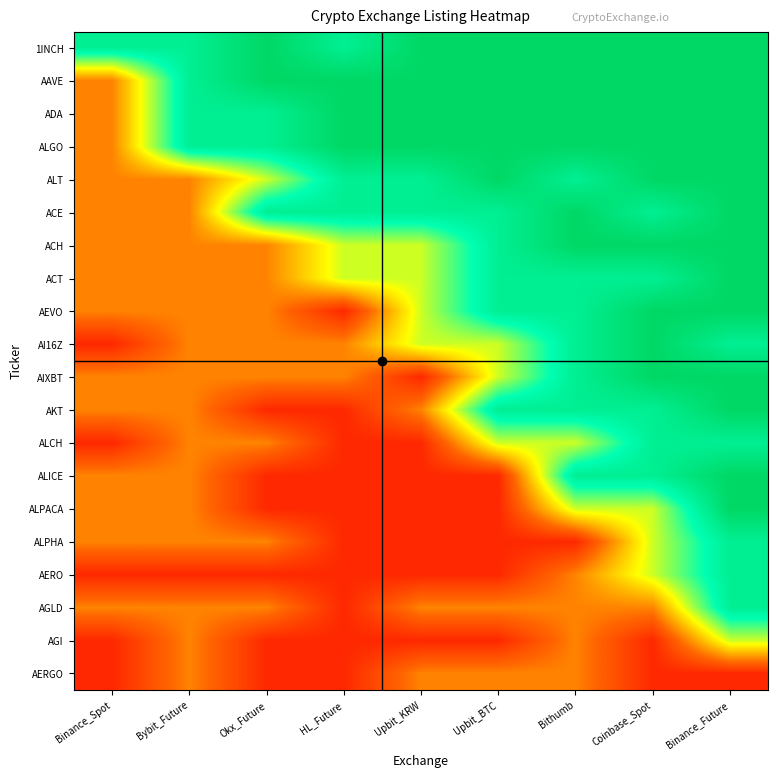

Reading left to right, what are all the values shown in this chart?

1INCH: Binance_Spot=0.9	Bybit_Future=0.9	Okx_Future=1.0	HL_Future=0.8	Upbit_KRW=1.0	Upbit_BTC=1.0	Bithumb=1.0	Coinbase_Spot=1.0	Binance_Future=1.0
AAVE: Binance_Spot=0.3	Bybit_Future=0.9	Okx_Future=1.0	HL_Future=1.0	Upbit_KRW=1.0	Upbit_BTC=1.0	Bithumb=1.0	Coinbase_Spot=1.0	Binance_Future=1.0
ADA: Binance_Spot=0.3	Bybit_Future=0.9	Okx_Future=0.9	HL_Future=1.0	Upbit_KRW=1.0	Upbit_BTC=1.0	Bithumb=1.0	Coinbase_Spot=1.0	Binance_Future=1.0
ALGO: Binance_Spot=0.3	Bybit_Future=0.9	Okx_Future=0.9	HL_Future=1.0	Upbit_KRW=1.0	Upbit_BTC=1.0	Bithumb=1.0	Coinbase_Spot=1.0	Binance_Future=1.0
ALT: Binance_Spot=0.3	Bybit_Future=0.3	Okx_Future=0.6	HL_Future=0.9	Upbit_KRW=0.8	Upbit_BTC=1.0	Bithumb=0.8	Coinbase_Spot=1.0	Binance_Future=1.0
ACE: Binance_Spot=0.3	Bybit_Future=0.3	Okx_Future=0.9	HL_Future=0.9	Upbit_KRW=0.8	Upbit_BTC=0.8	Bithumb=1.0	Coinbase_Spot=0.8	Binance_Future=1.0
ACH: Binance_Spot=0.3	Bybit_Future=0.3	Okx_Future=0.3	HL_Future=0.6	Upbit_KRW=0.6	Upbit_BTC=0.8	Bithumb=1.0	Coinbase_Spot=1.0	Binance_Future=1.0
ACT: Binance_Spot=0.3	Bybit_Future=0.3	Okx_Future=0.3	HL_Future=0.6	Upbit_KRW=0.6	Upbit_BTC=0.8	Bithumb=0.8	Coinbase_Spot=0.8	Binance_Future=1.0
AEVO: Binance_Spot=0.3	Bybit_Future=0.3	Okx_Future=0.3	HL_Future=0.1	Upbit_KRW=0.6	Upbit_BTC=0.8	Bithumb=0.8	Coinbase_Spot=1.0	Binance_Future=1.0
AI16Z: Binance_Spot=0.1	Bybit_Future=0.3	Okx_Future=0.3	HL_Future=0.3	Upbit_KRW=0.6	Upbit_BTC=0.6	Bithumb=0.8	Coinbase_Spot=1.0	Binance_Future=0.8
AIXBT: Binance_Spot=0.3	Bybit_Future=0.3	Okx_Future=0.3	HL_Future=0.3	Upbit_KRW=0.1	Upbit_BTC=0.6	Bithumb=0.8	Coinbase_Spot=1.0	Binance_Future=1.0
AKT: Binance_Spot=0.3	Bybit_Future=0.3	Okx_Future=0.1	HL_Future=0.1	Upbit_KRW=0.3	Upbit_BTC=0.9	Bithumb=0.9	Coinbase_Spot=0.8	Binance_Future=1.0
ALCH: Binance_Spot=0.1	Bybit_Future=0.3	Okx_Future=0.3	HL_Future=0.1	Upbit_KRW=0.1	Upbit_BTC=0.6	Bithumb=0.6	Coinbase_Spot=0.8	Binance_Future=0.8
ALICE: Binance_Spot=0.3	Bybit_Future=0.3	Okx_Future=0.1	HL_Future=0.1	Upbit_KRW=0.1	Upbit_BTC=0.1	Bithumb=0.9	Coinbase_Spot=0.9	Binance_Future=1.0
ALPACA: Binance_Spot=0.3	Bybit_Future=0.3	Okx_Future=0.1	HL_Future=0.1	Upbit_KRW=0.1	Upbit_BTC=0.1	Bithumb=0.6	Coinbase_Spot=0.6	Binance_Future=1.0
ALPHA: Binance_Spot=0.3	Bybit_Future=0.3	Okx_Future=0.3	HL_Future=0.1	Upbit_KRW=0.1	Upbit_BTC=0.1	Bithumb=0.1	Coinbase_Spot=0.6	Binance_Future=0.9
AERO: Binance_Spot=0.1	Bybit_Future=0.1	Okx_Future=0.1	HL_Future=0.1	Upbit_KRW=0.1	Upbit_BTC=0.1	Bithumb=0.3	Coinbase_Spot=0.6	Binance_Future=0.9
AGLD: Binance_Spot=0.3	Bybit_Future=0.3	Okx_Future=0.3	HL_Future=0.1	Upbit_KRW=0.3	Upbit_BTC=0.3	Bithumb=0.3	Coinbase_Spot=0.3	Binance_Future=0.9
AGI: Binance_Spot=0.1	Bybit_Future=0.3	Okx_Future=0.1	HL_Future=0.1	Upbit_KRW=0.1	Upbit_BTC=0.1	Bithumb=0.3	Coinbase_Spot=0.1	Binance_Future=0.6
AERGO: Binance_Spot=0.1	Bybit_Future=0.3	Okx_Future=0.1	HL_Future=0.1	Upbit_KRW=0.3	Upbit_BTC=0.3	Bithumb=0.3	Coinbase_Spot=0.1	Binance_Future=0.1